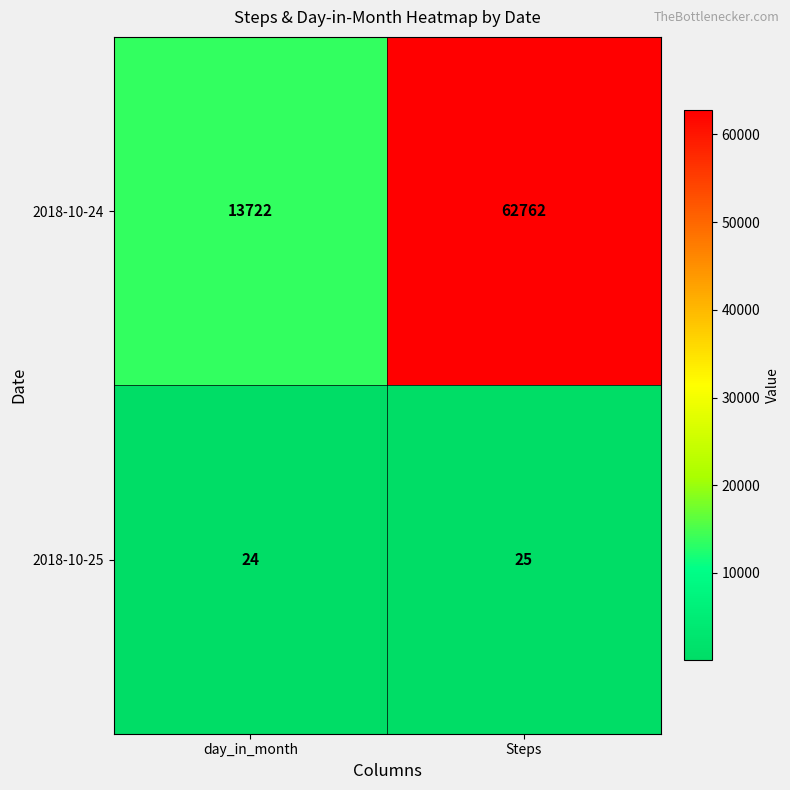

Reading left to right, what are all the values shown in this chart?

2018-10-24: day_in_month=13722	Steps=62762
2018-10-25: day_in_month=24	Steps=25